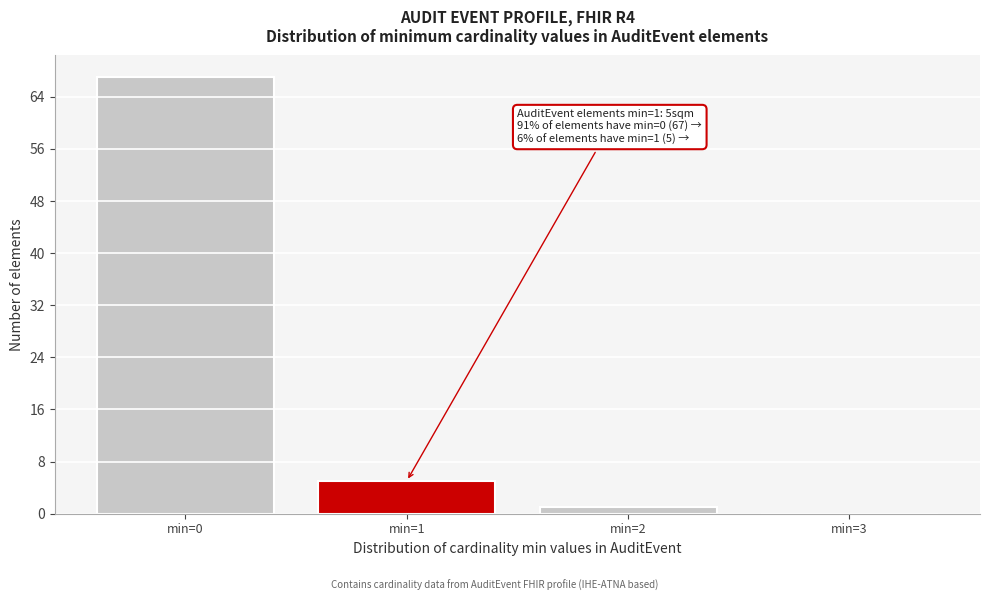

Reading left to right, transcribe all the data shown in this chart.

min=0=67	min=1=5	min=2=1	min=3=0